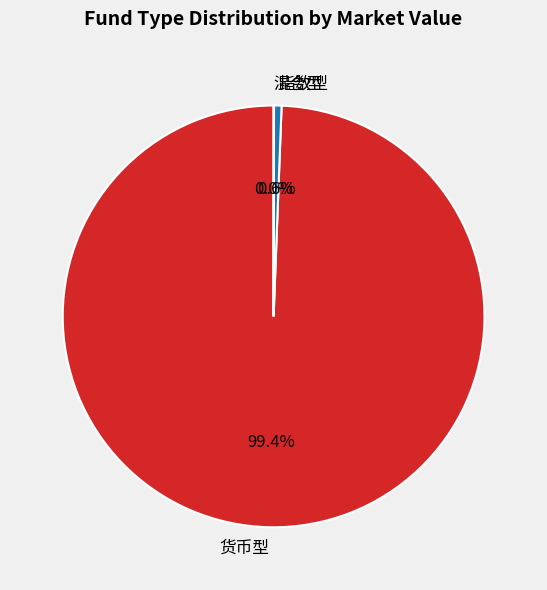

Which category has the biggest portion of the pie?

货币型